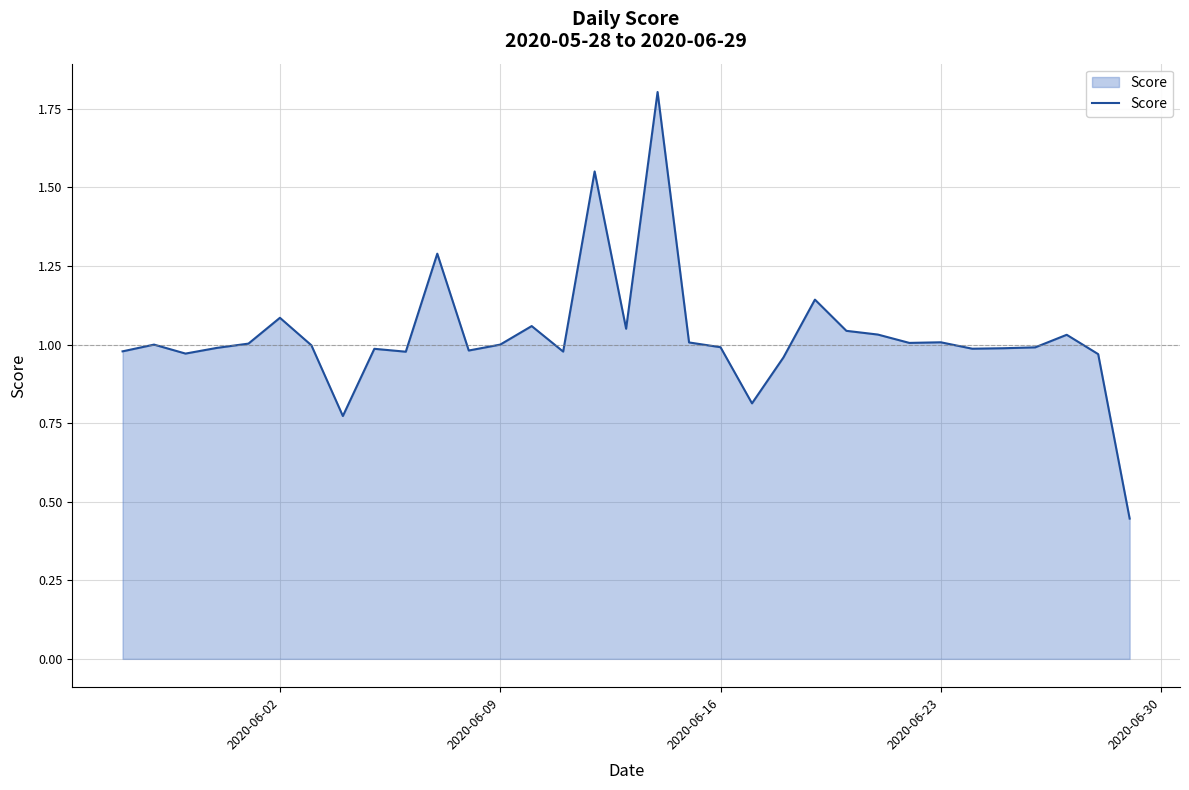

What is the maximum value shown in the chart?

1.8